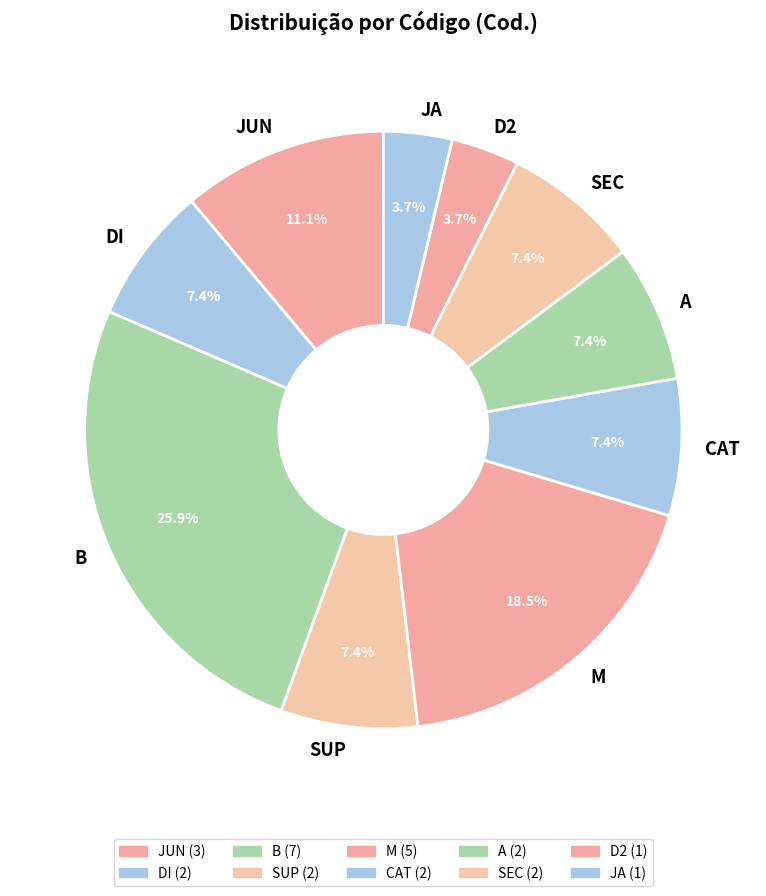

What is the ratio of the value at DI to the value at SUP?

1.0